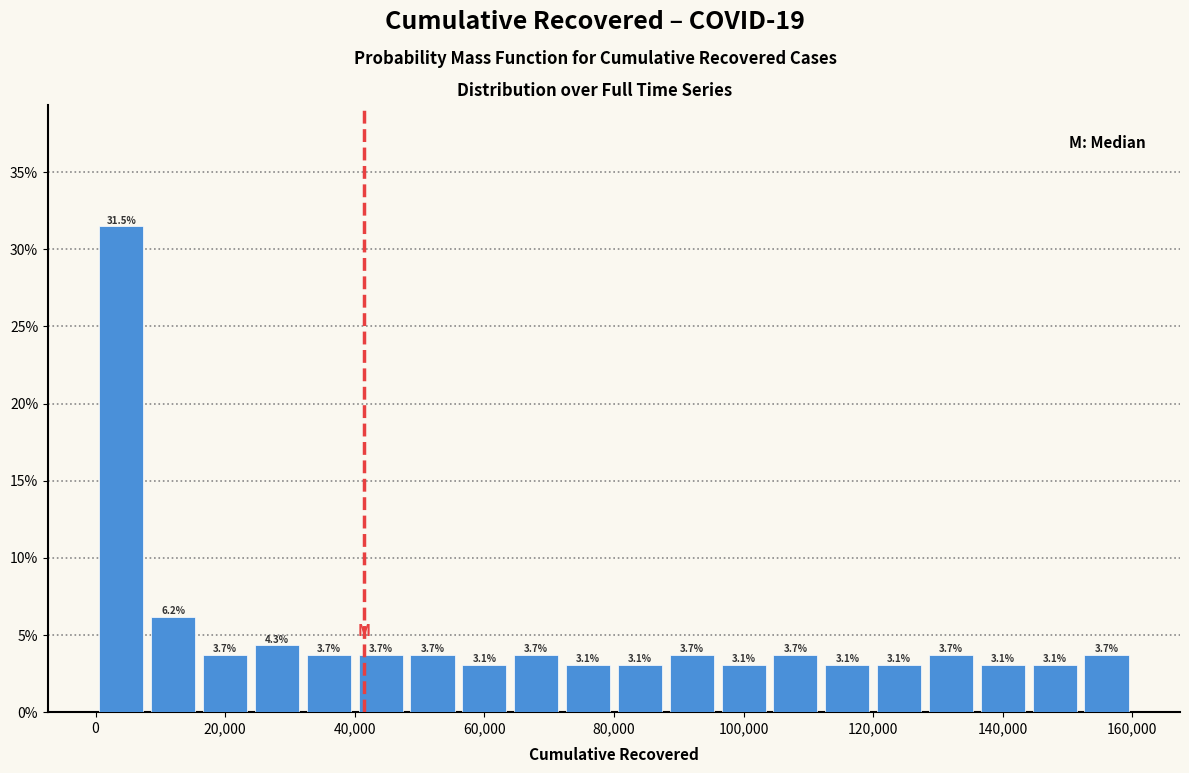

Read against the x-axis, roughly where is the centre of the tallest bar?

4000